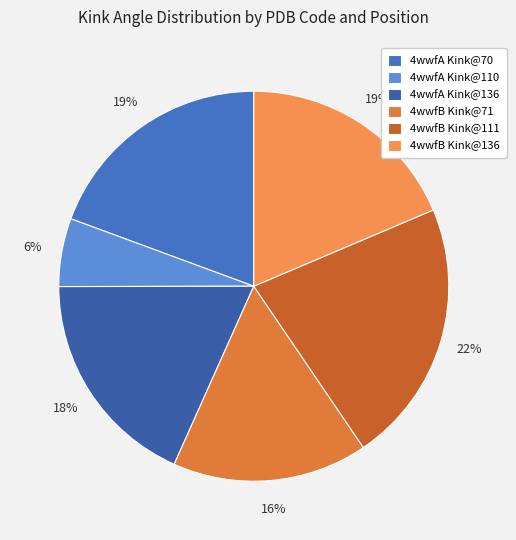

How many slices are in this pie chart?

6